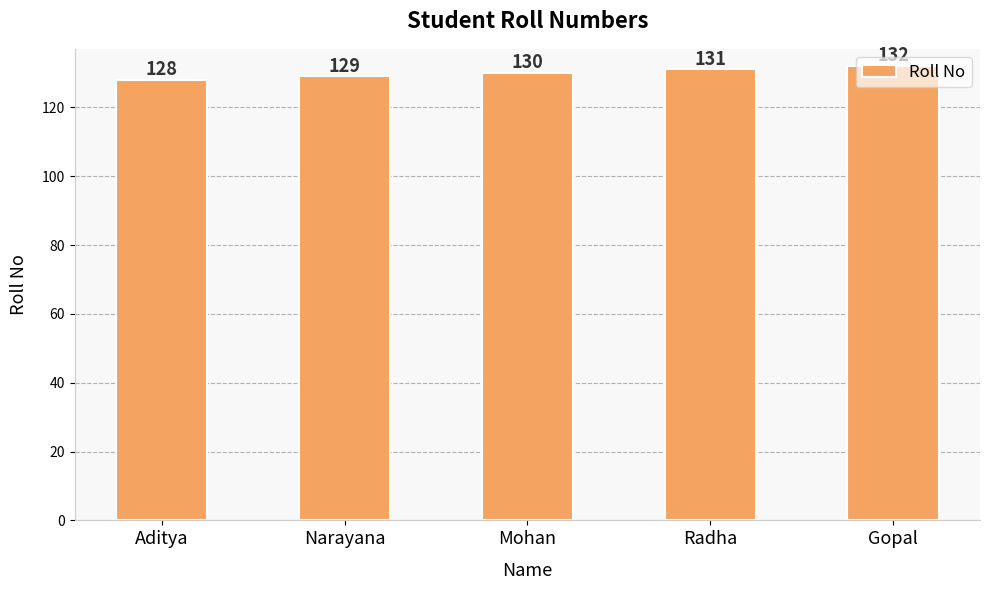

Approximately how many times larger is the value at Gopal compared to Aditya?

1.0